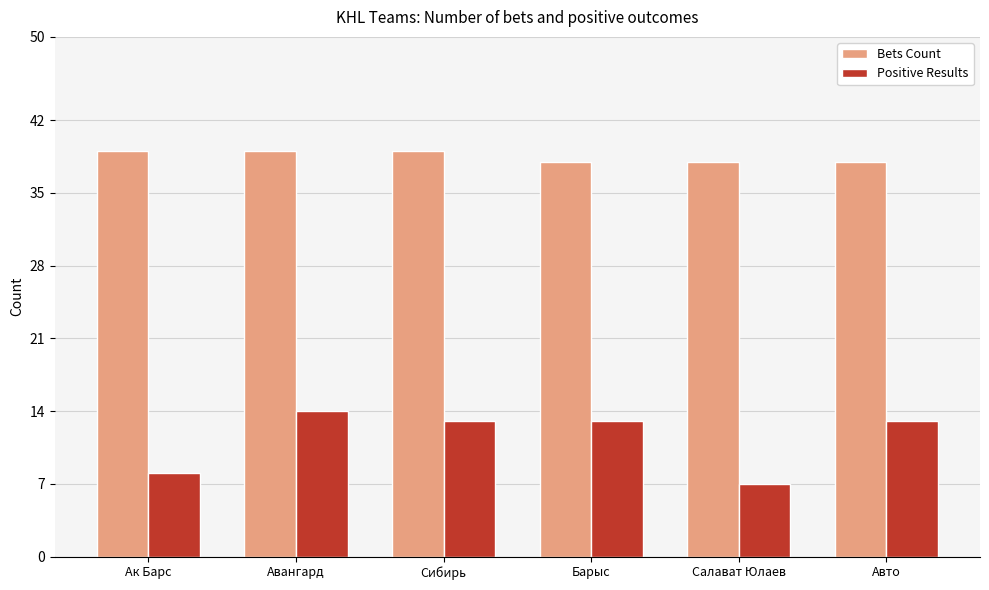

Count the number of categories in the chart.

6